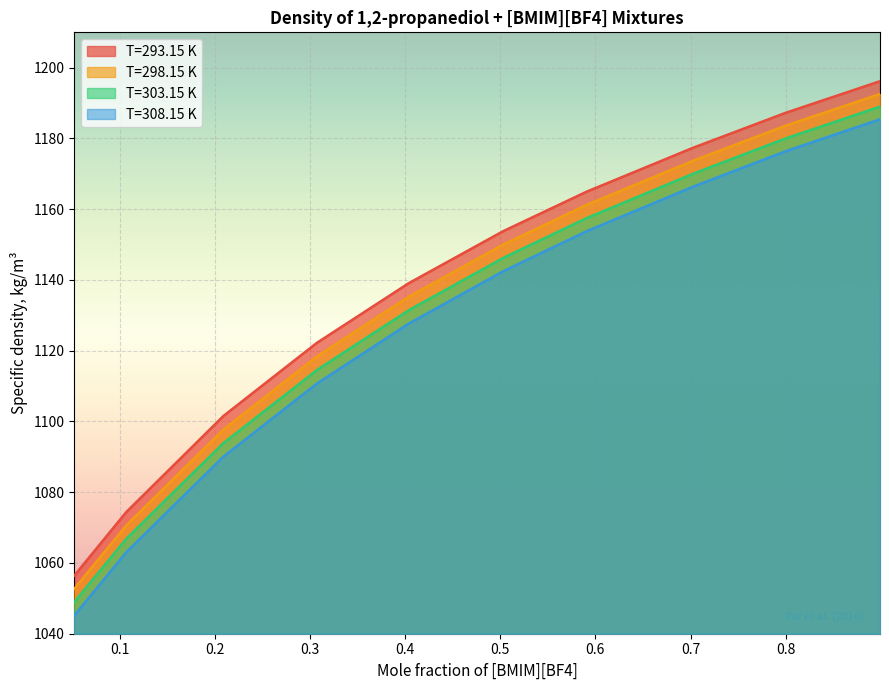

True or false: T=308.15 K and T=293.15 K cross at least once.

False